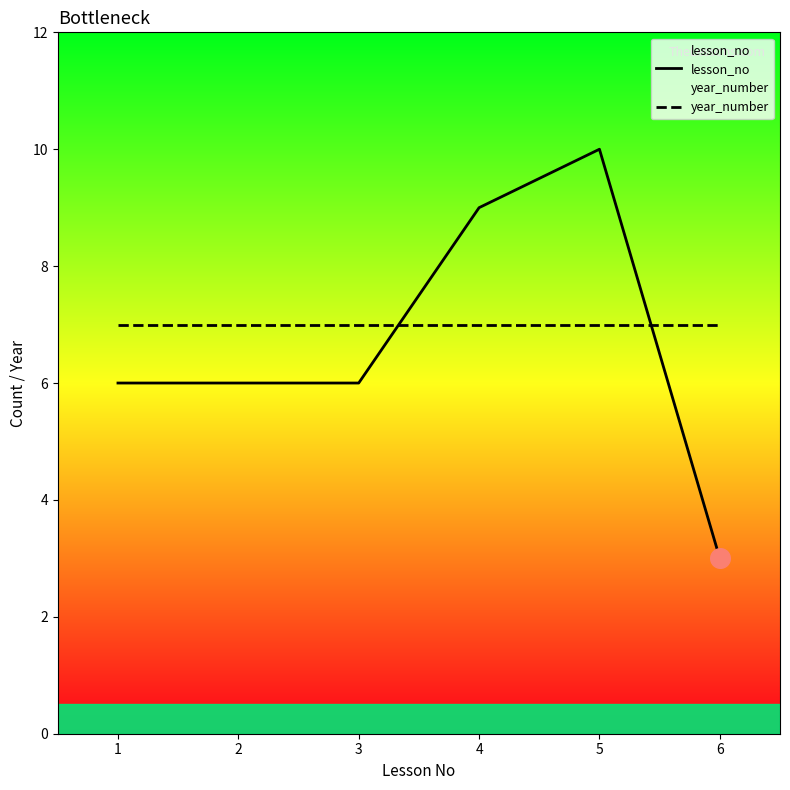

At how many categories does at least one series exceed 7?

2